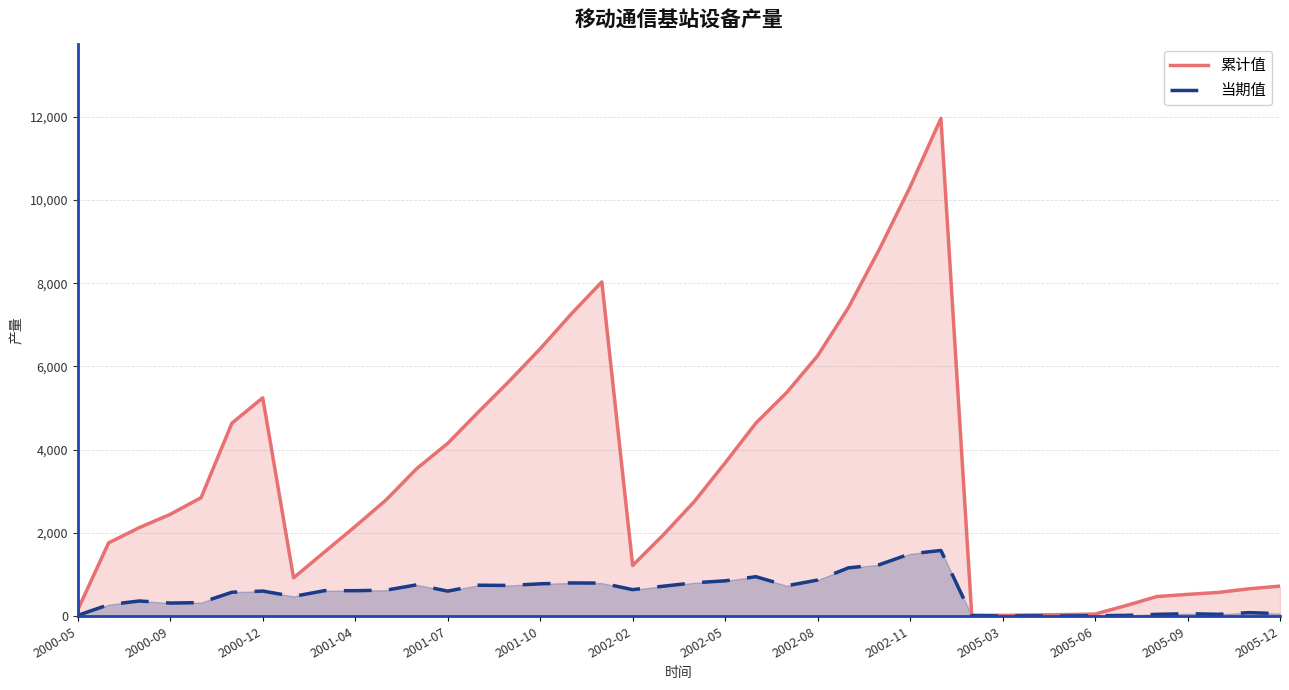

True or false: 当期值 and 累计值 intersect in this chart.

False